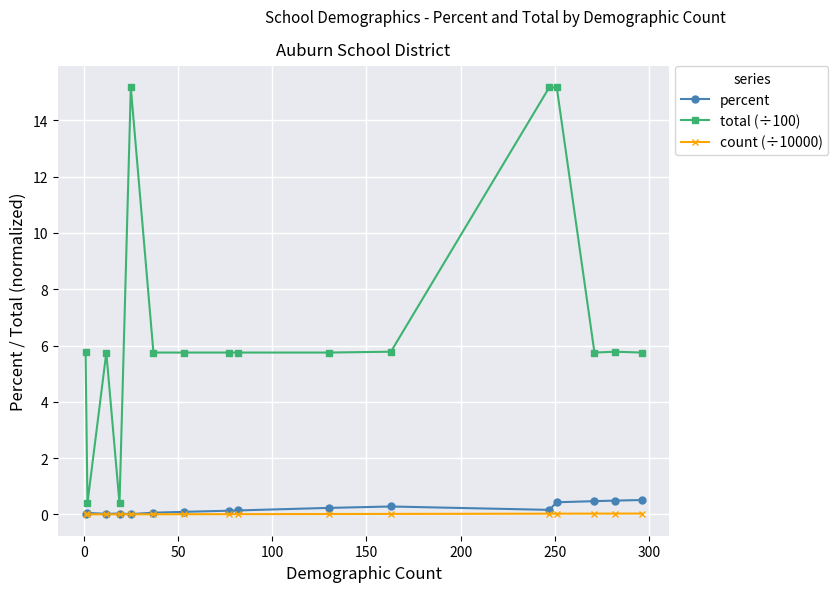

True or false: total (÷100) and count (÷10000) cross at least once.

False